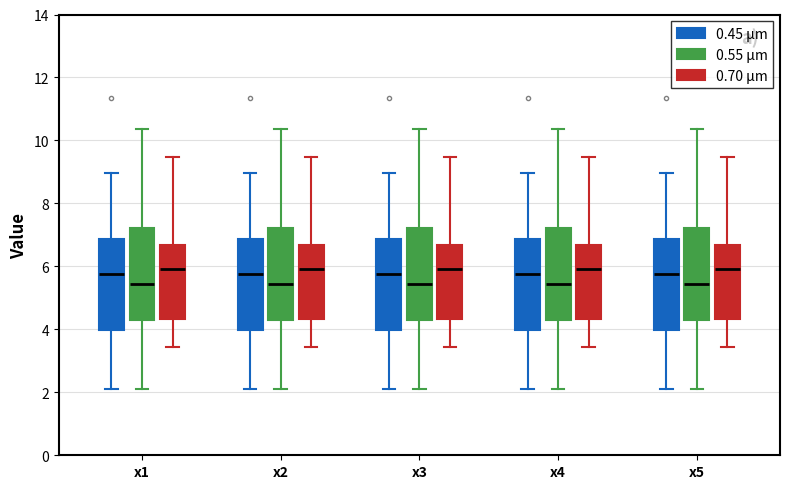

Reading left to right, read every box against the y-axis: the position of its median line, the range the box covers, and the ends of its whiskers. The values are not printed on the chart, so give them approximately, as read against the axis.

x1 (0.45 μm): median 5.8, box 4.0 to 6.8, whiskers 2.0 to 9.0
x1 (0.55 μm): median 5.4, box 4.2 to 7.2, whiskers 2.2 to 10.4
x1 (0.70 μm): median 6.0, box 4.4 to 6.6, whiskers 3.4 to 9.4
x2 (0.45 μm): median 5.8, box 4.0 to 6.8, whiskers 2.0 to 9.0
x2 (0.55 μm): median 5.4, box 4.2 to 7.2, whiskers 2.2 to 10.4
x2 (0.70 μm): median 6.0, box 4.4 to 6.6, whiskers 3.4 to 9.4
x3 (0.45 μm): median 5.8, box 4.0 to 6.8, whiskers 2.0 to 9.0
x3 (0.55 μm): median 5.4, box 4.2 to 7.2, whiskers 2.2 to 10.4
x3 (0.70 μm): median 6.0, box 4.4 to 6.6, whiskers 3.4 to 9.4
x4 (0.45 μm): median 5.8, box 4.0 to 6.8, whiskers 2.0 to 9.0
x4 (0.55 μm): median 5.4, box 4.2 to 7.2, whiskers 2.2 to 10.4
x4 (0.70 μm): median 6.0, box 4.4 to 6.6, whiskers 3.4 to 9.4
x5 (0.45 μm): median 5.8, box 4.0 to 6.8, whiskers 2.0 to 9.0
x5 (0.55 μm): median 5.4, box 4.2 to 7.2, whiskers 2.2 to 10.4
x5 (0.70 μm): median 6.0, box 4.4 to 6.6, whiskers 3.4 to 9.4